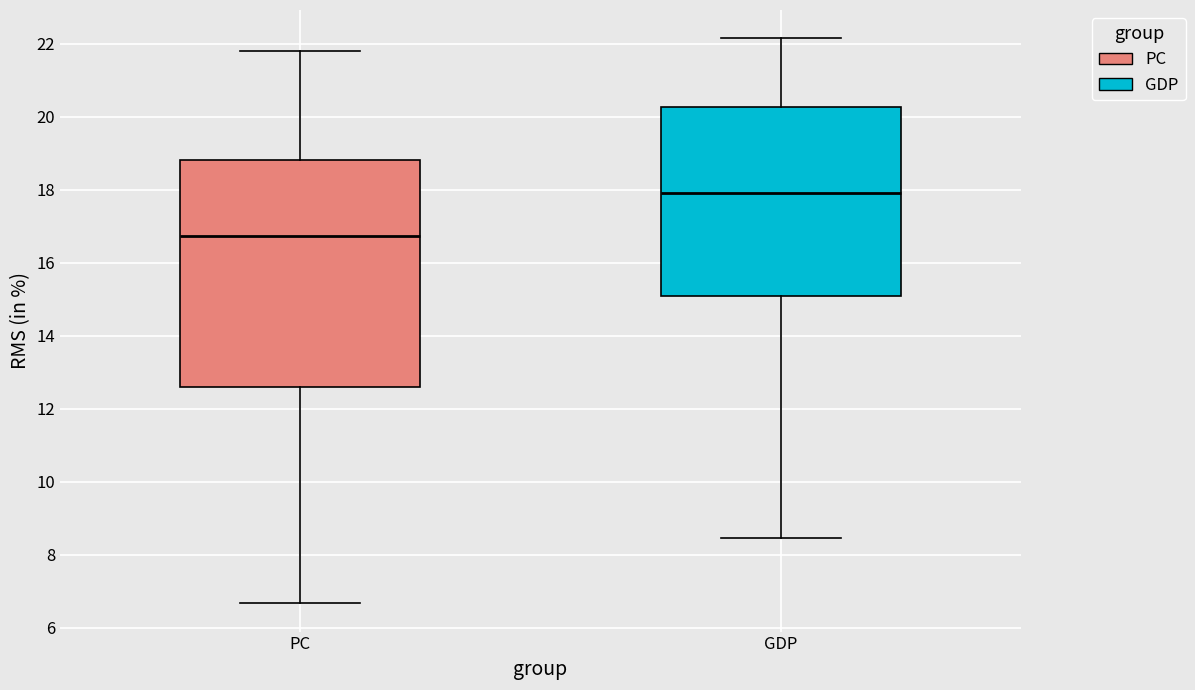

Reading left to right, transcribe this box plot: for each box, give where its median line is, the range the box spans, and where its two whiskers end, as read against the y-axis. The values are not printed on the chart, so give them approximately, as read against the axis.

PC: median 16.8, box 12.6 to 18.8, whiskers 6.6 to 21.8
GDP: median 18.0, box 15.0 to 20.2, whiskers 8.4 to 22.2